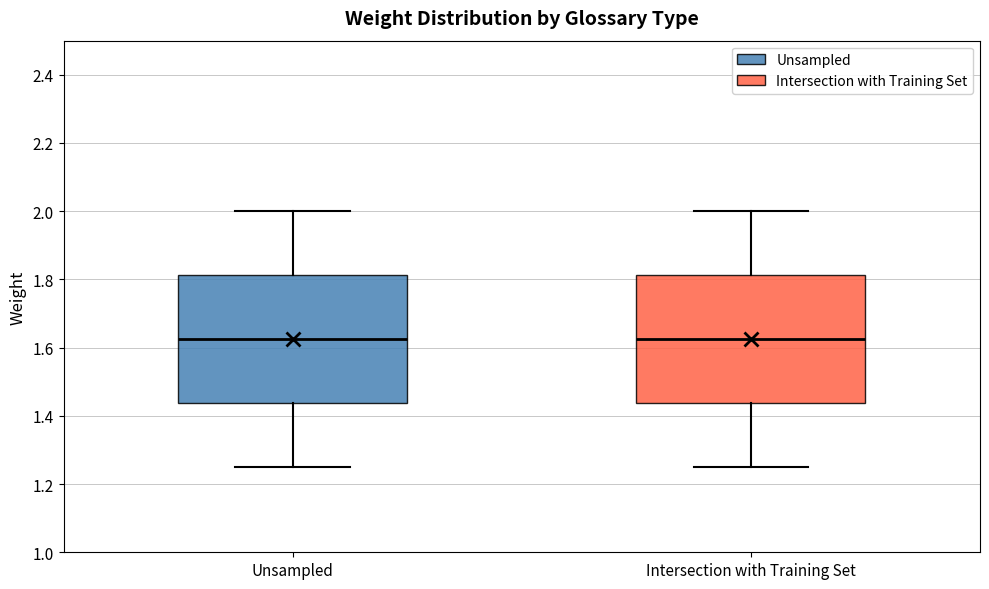

Reading left to right, transcribe this box plot: for each box, give where its median line is, the range the box spans, and where its two whiskers end, as read against the y-axis. The values are not printed on the chart, so give them approximately, as read against the axis.

Unsampled: median 1.62, box 1.44 to 1.82, whiskers 1.26 to 2.00
Intersection with Training Set: median 1.62, box 1.44 to 1.82, whiskers 1.26 to 2.00